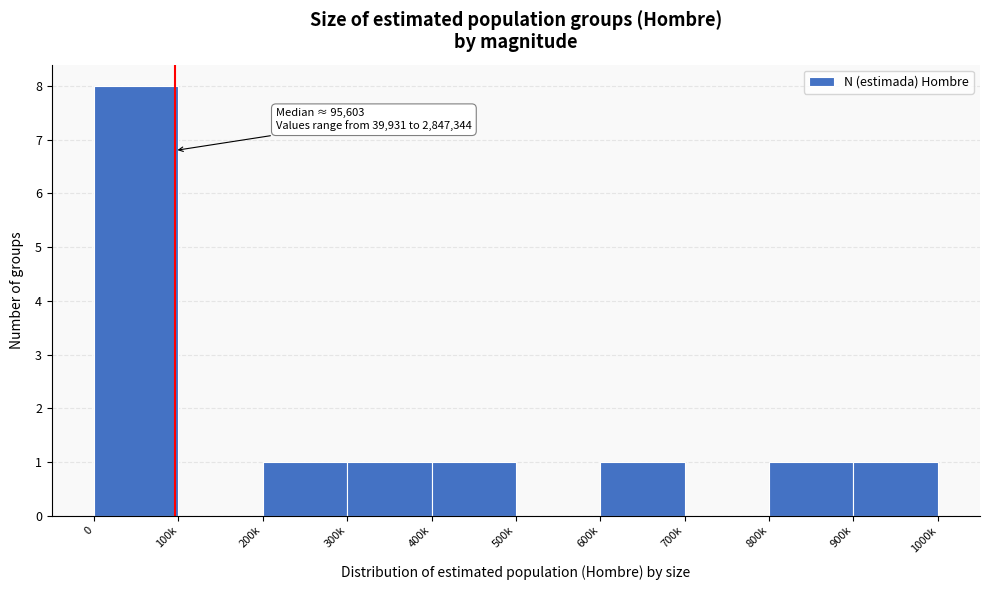

Reading left to right, transcribe all the data shown in this chart.

0=8	100k=0	200k=1	300k=1	400k=1	500k=0	600k=1	700k=0	800k=1	900k=1